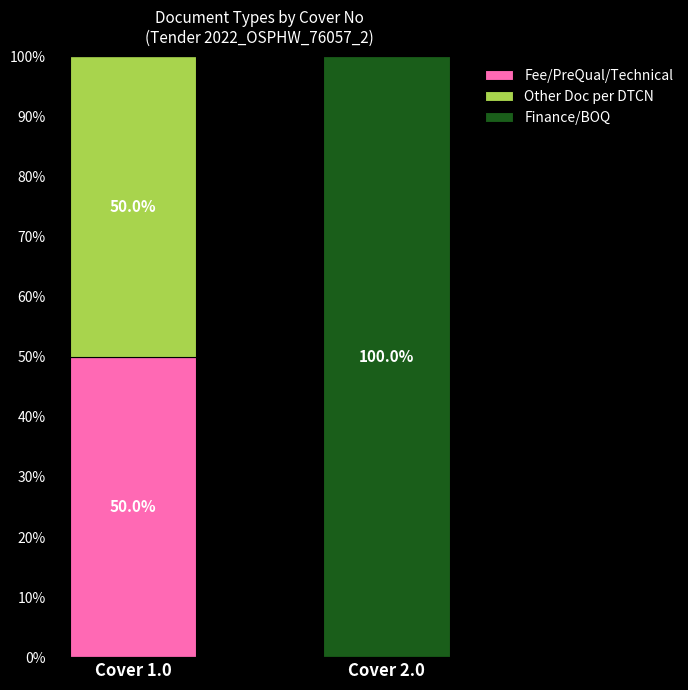

The Fee/PreQual/Technical series shows 50 at Cover 1.0. True or false?

True